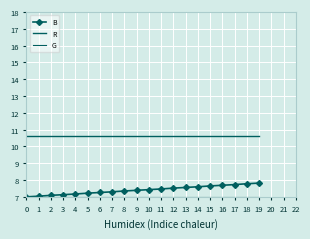

What value does the R series have at 8?

10.6